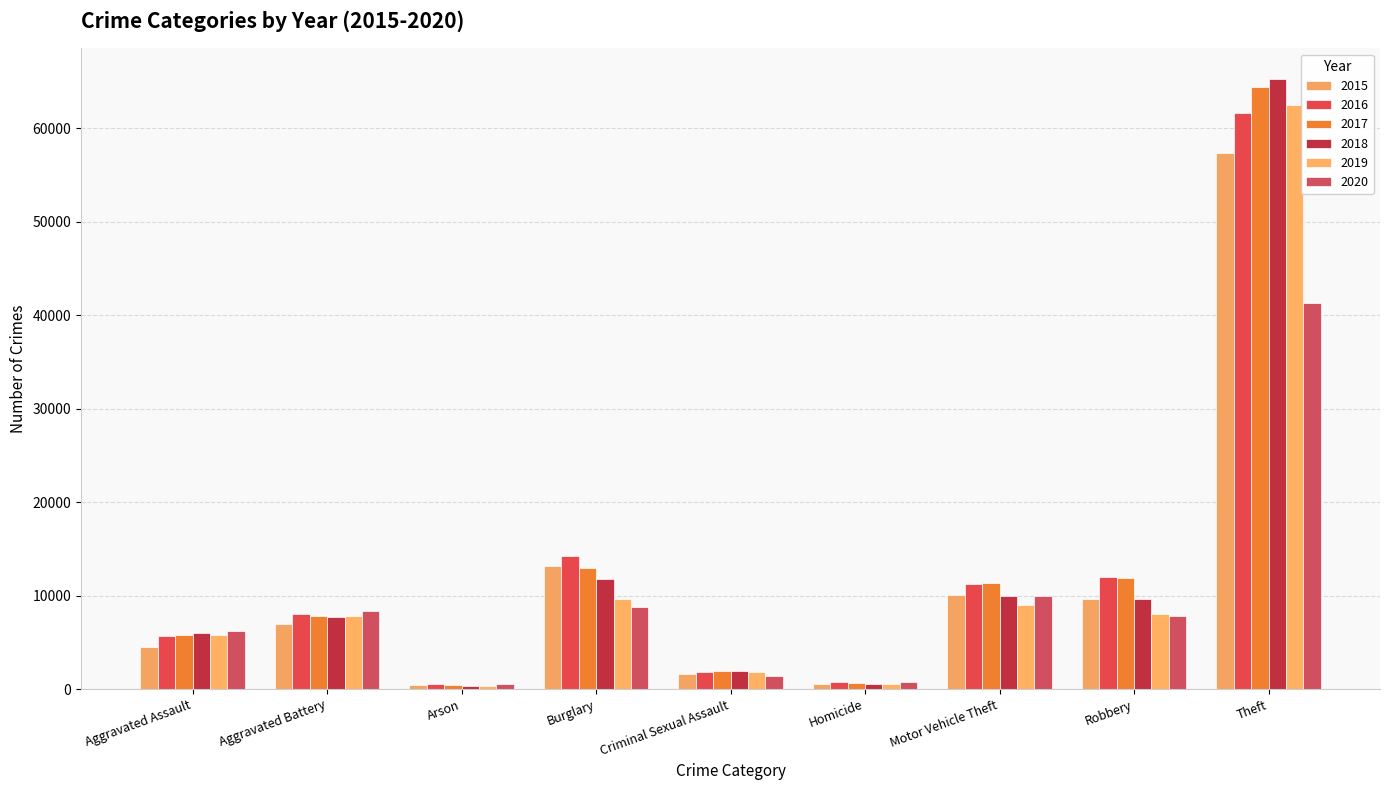

How many series are shown in this chart?

6